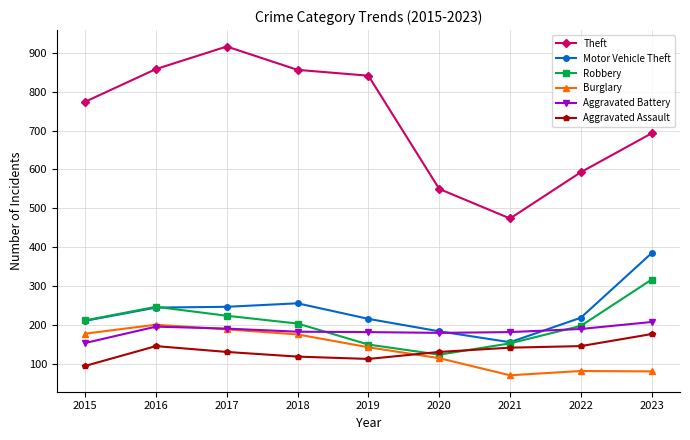

What is the spread (max minus min) of values at 2017?

785